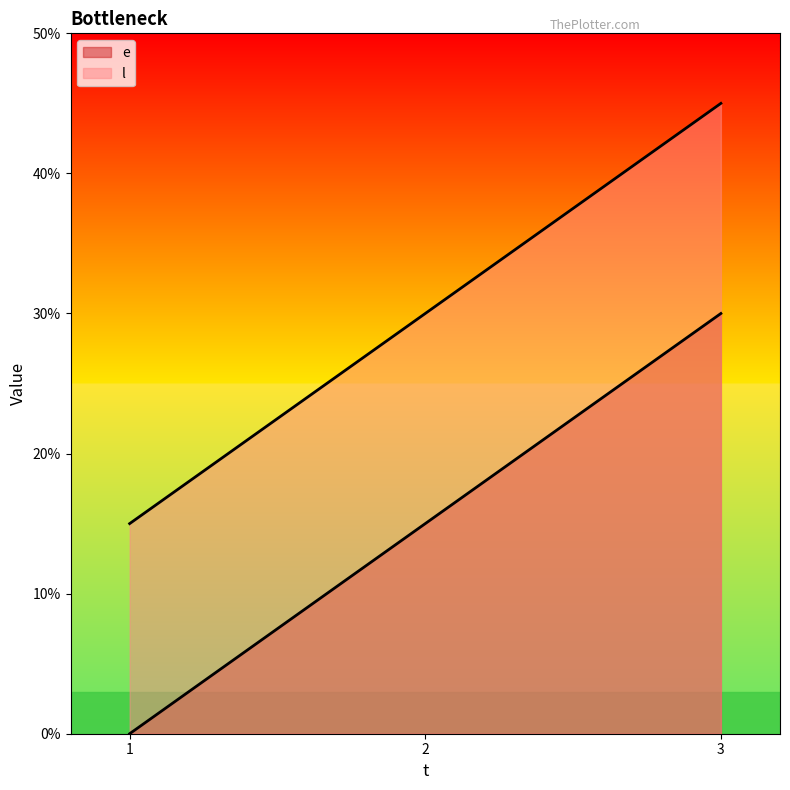

What is the value of the e point at the 3rd from the left?

30